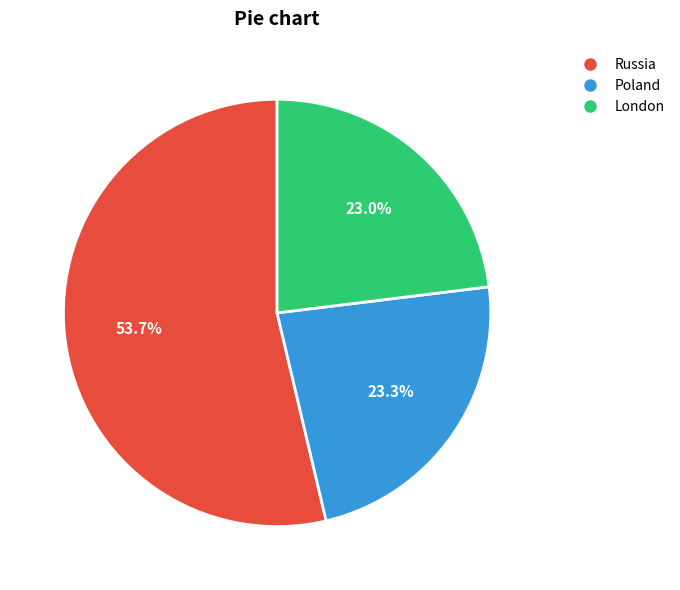

Is there a majority slice in this chart?

Yes